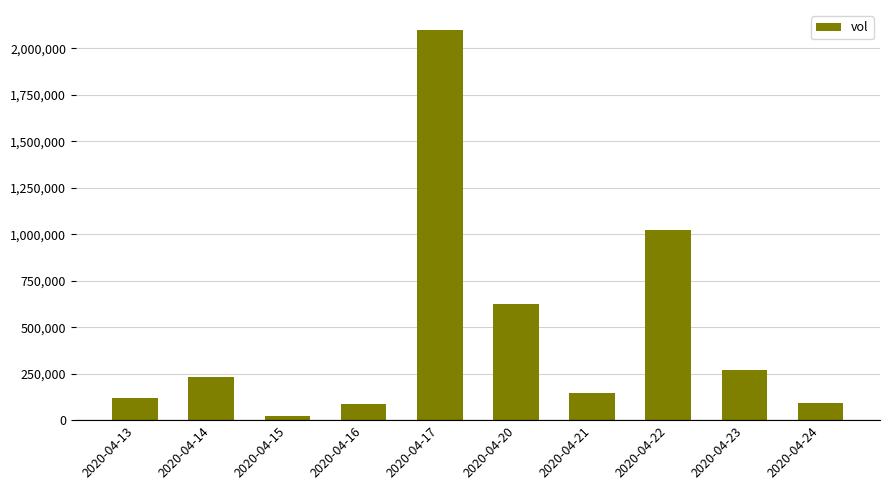

What is the ratio of the value at 2020-04-20 to the value at 2020-04-23?

2.3